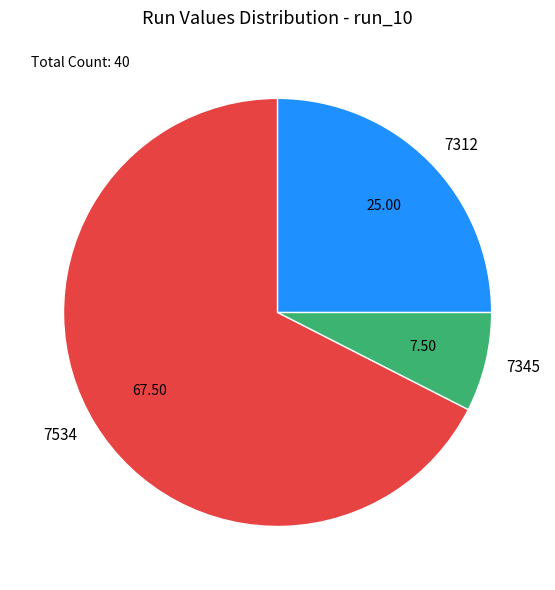

Which has a higher value, 7312 or 7345?

7312